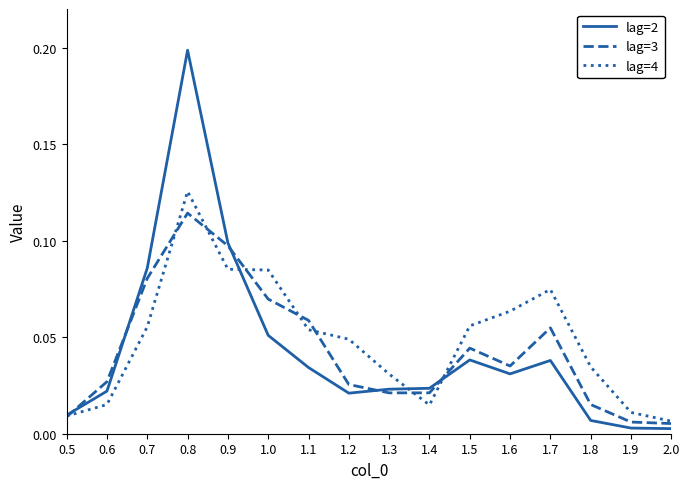

At which category is the sum across all series the highest?

0.8